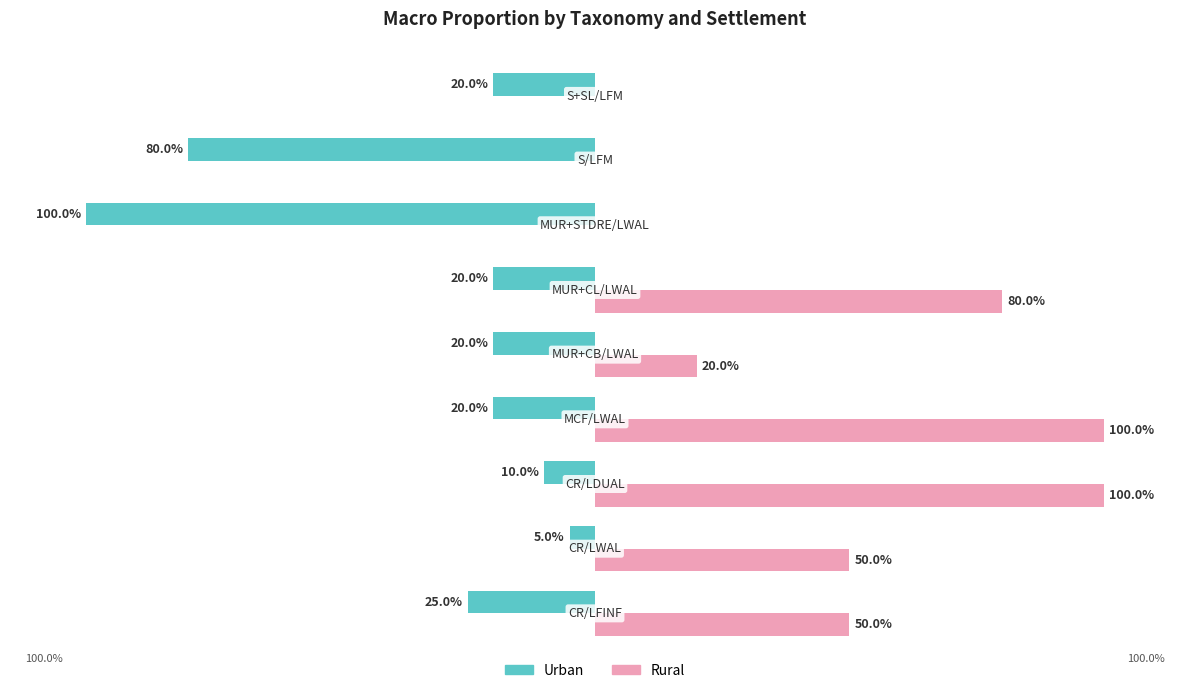

What are all the series names shown in the legend?

Urban, Rural